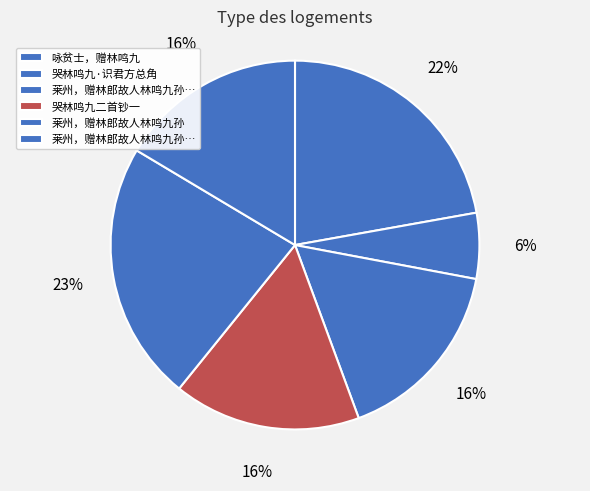

Count the number of slices in the pie.

6